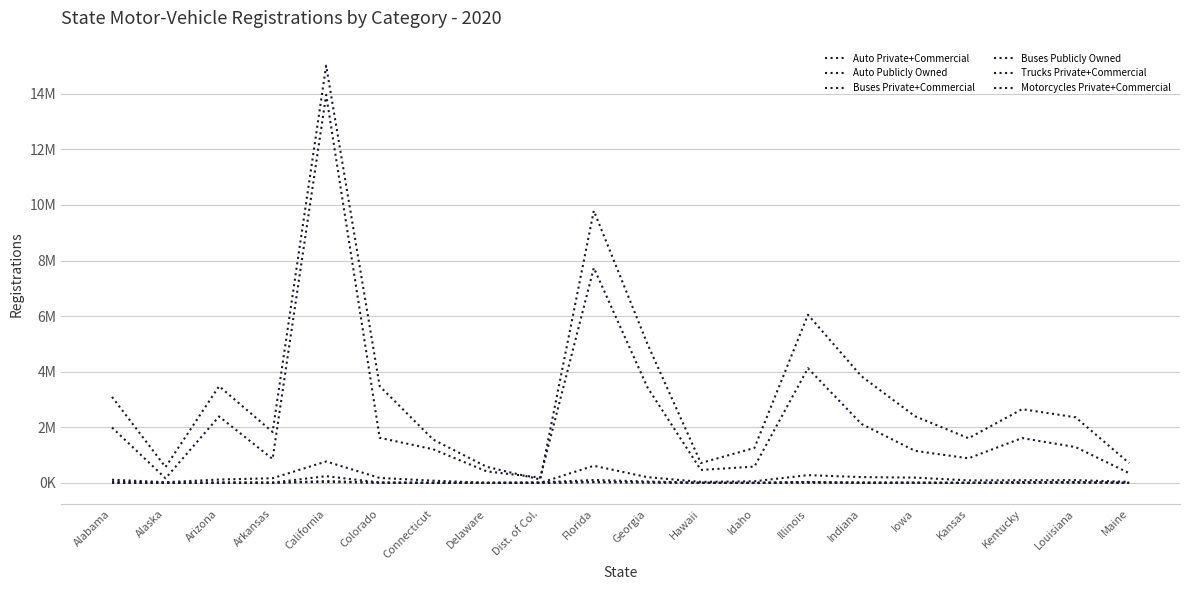

Does the chart have visible grid lines?

Yes